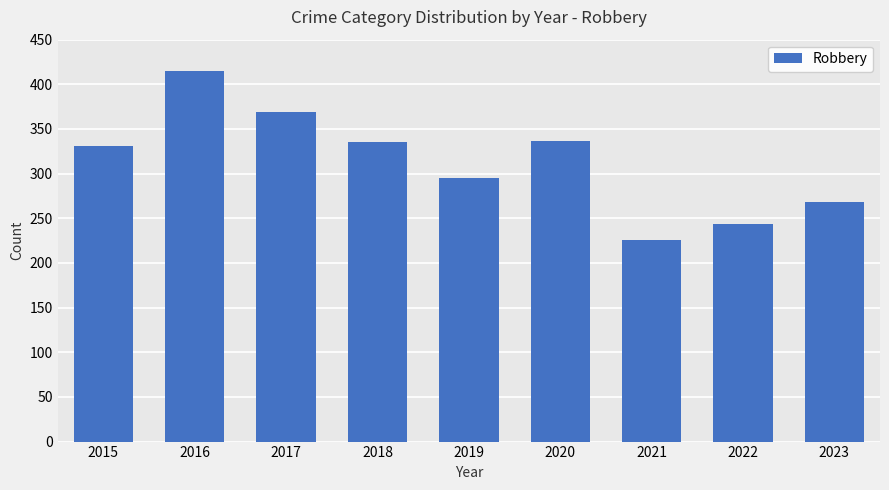

The chart shows a value of 405 at 2019. True or false?

False